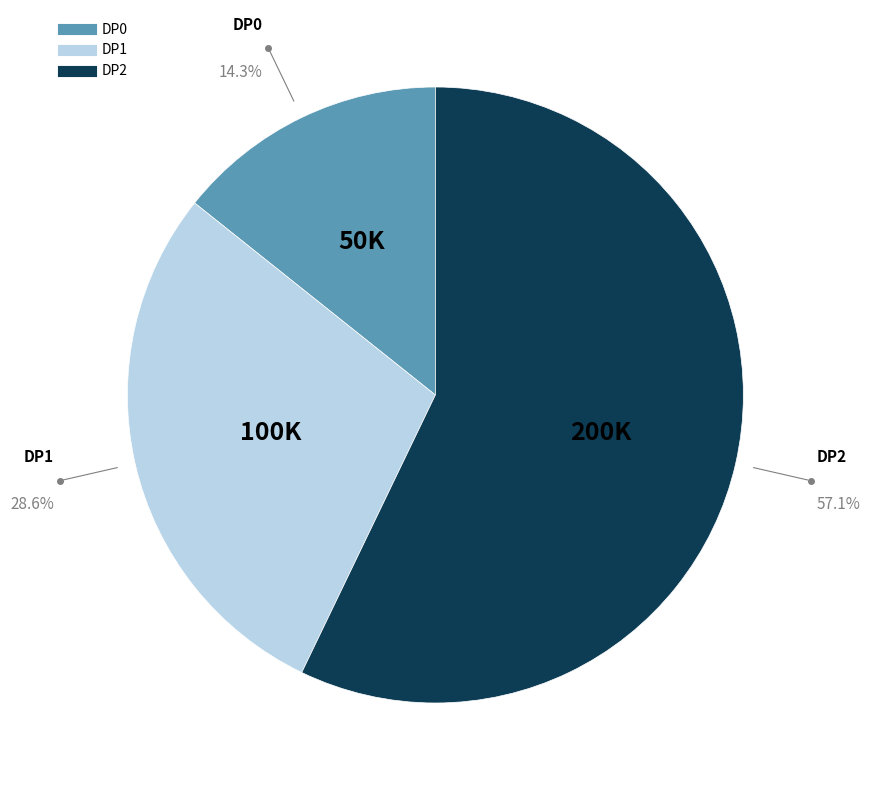

Which category has the smallest portion of the pie?

DP0